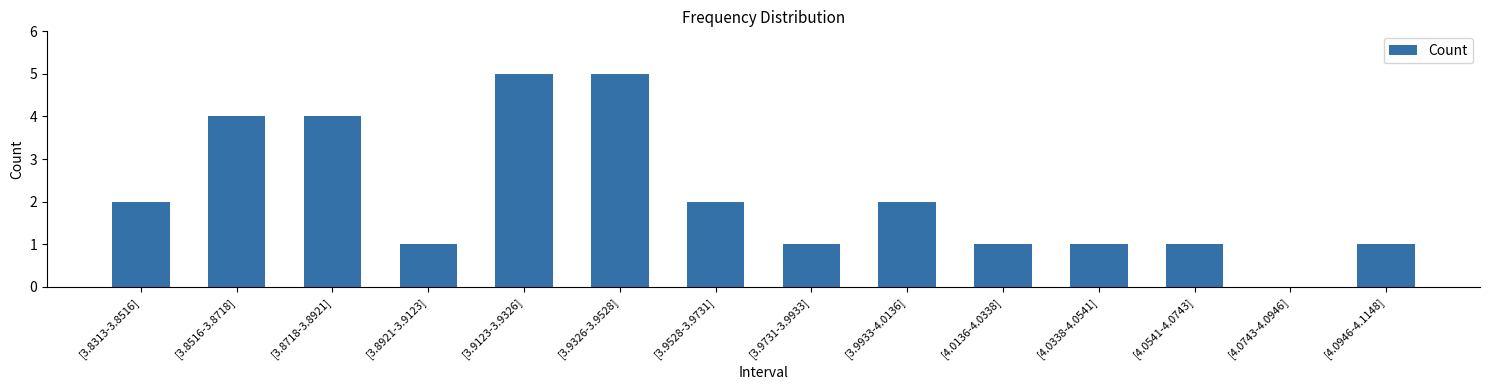

True or false: the data shows 1 at [4.0338-4.0541].

True